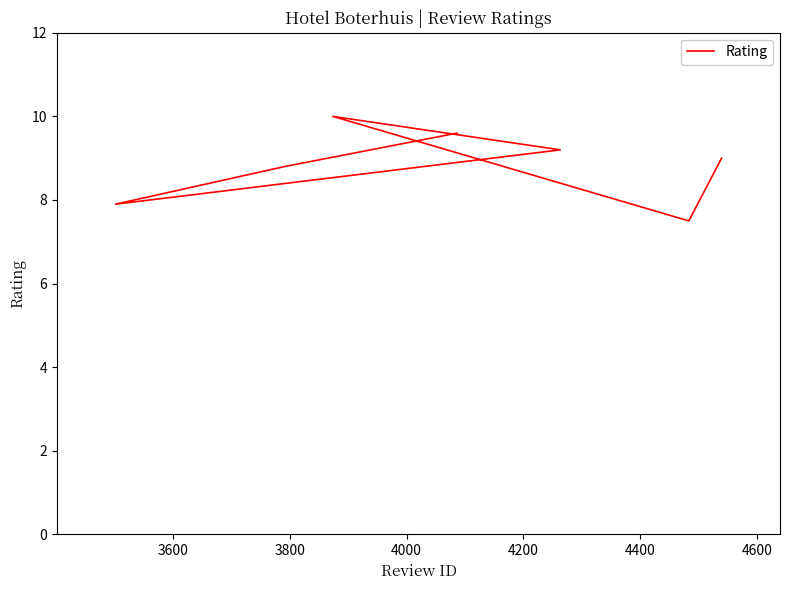

What is the greatest value displayed?

10.0